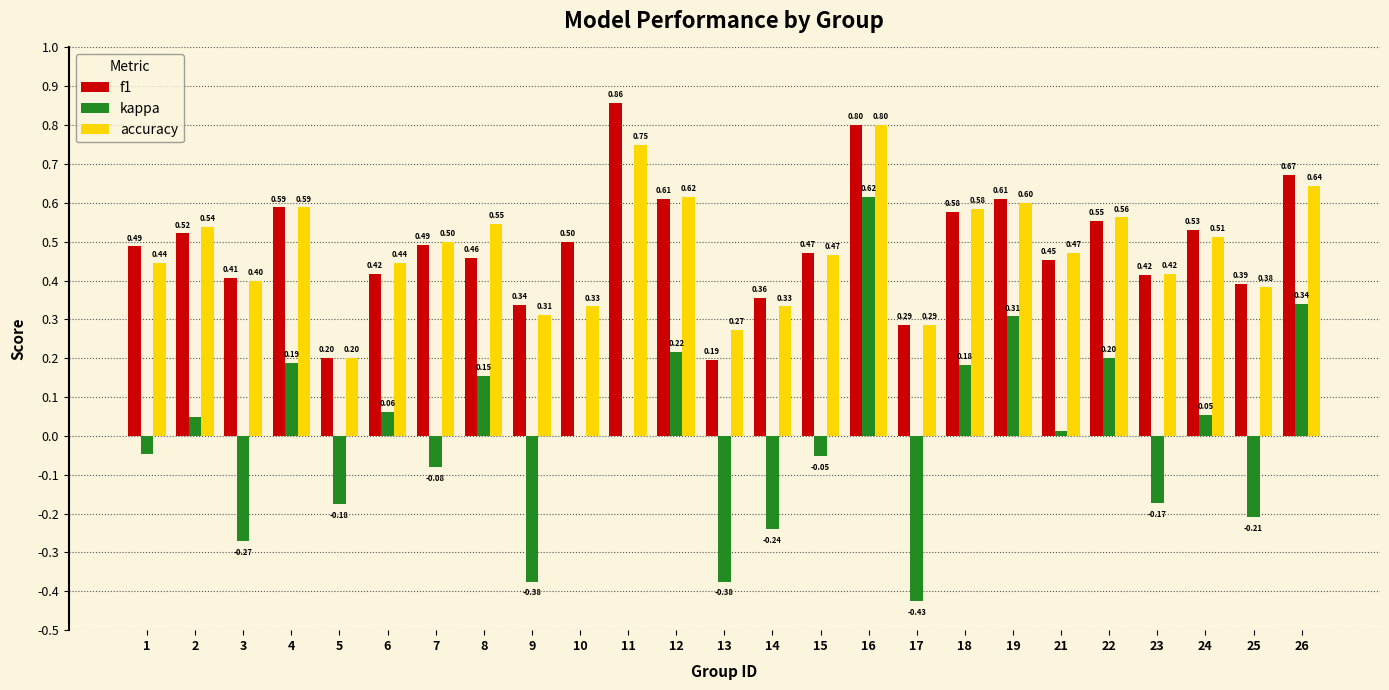

What is the sum of all accuracy values?

12.0